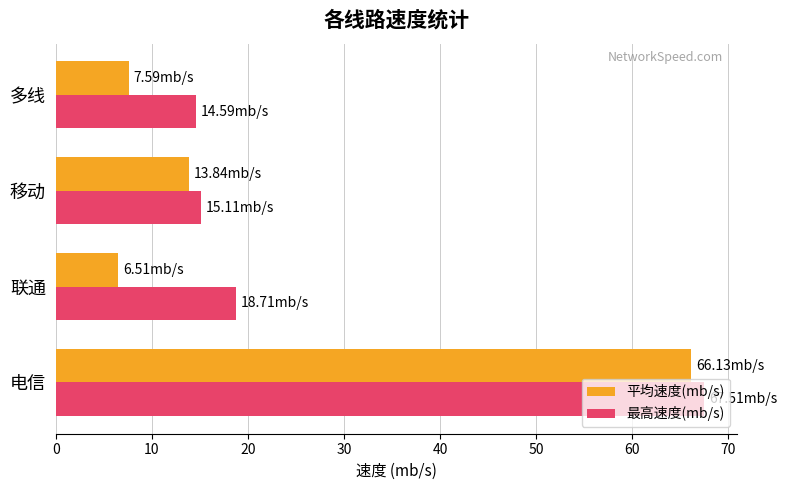

What is the difference between the 平均速度(mb/s) values at 联通 and 电信?

59.6